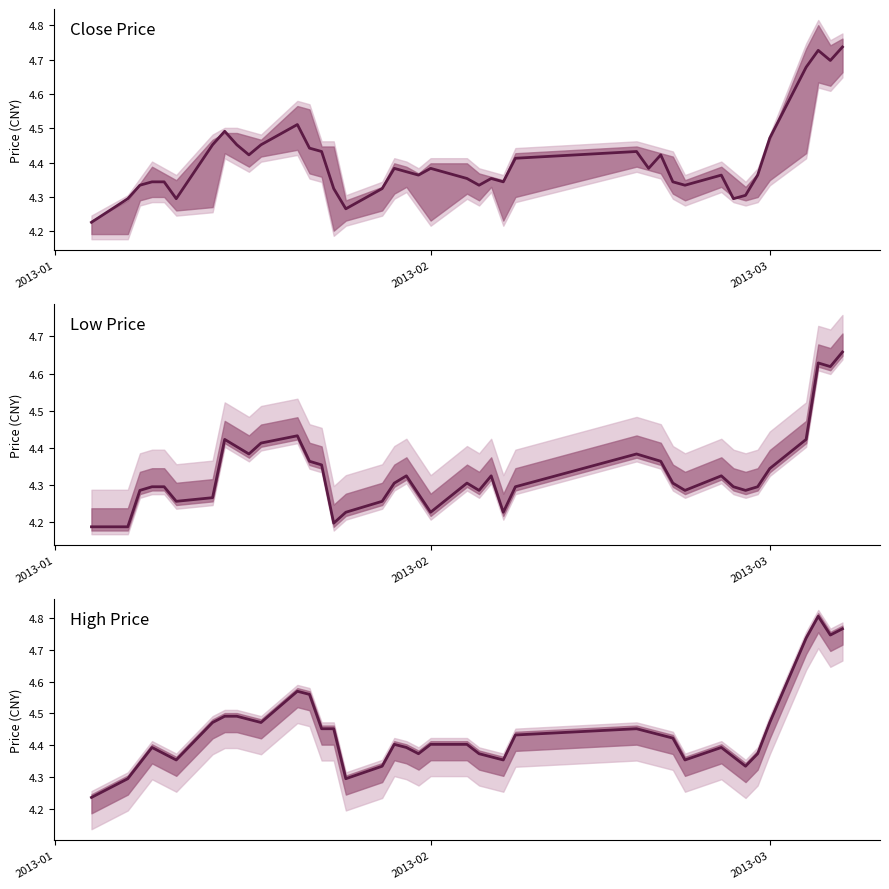

Which category has the lowest value in the high series?

2013-01